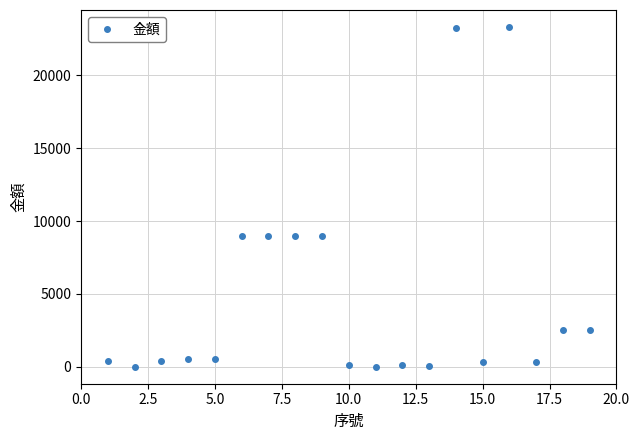

What is the difference between the maximum and second lowest values?

23297